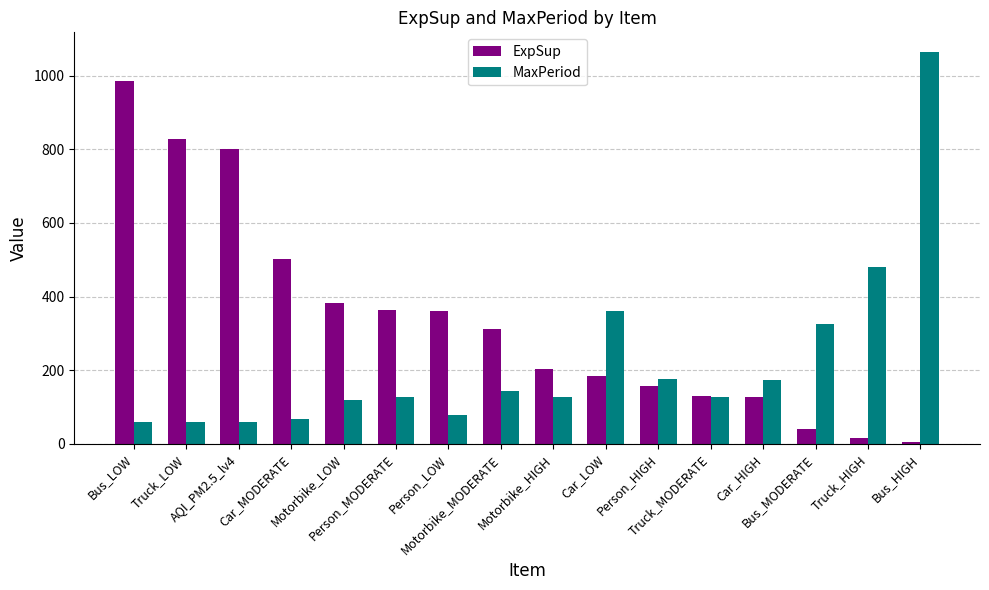

Which series has the largest total across all categories?

ExpSup